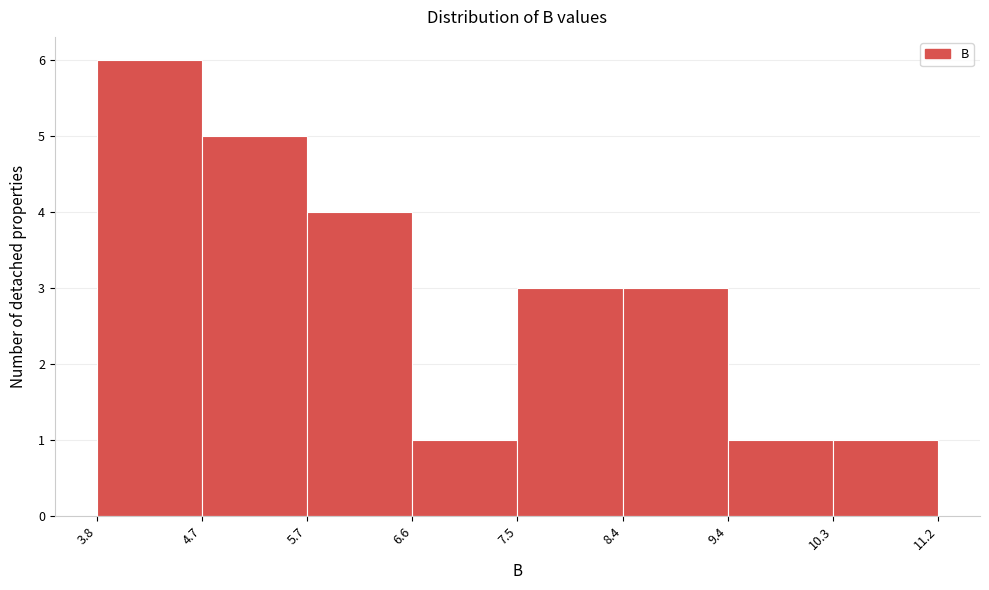

Reading left to right, transcribe this chart: for each bar, give the range it covers on the x-axis and its height. The values are not printed on the chart, so give them approximately, as read against the axis.

3.8 to 4.7: 6
4.7 to 5.7: 5
5.7 to 6.6: 4
6.6 to 7.5: 1
7.5 to 8.4: 3
8.4 to 9.4: 3
9.4 to 10.3: 1
10.3 to 11.2: 1